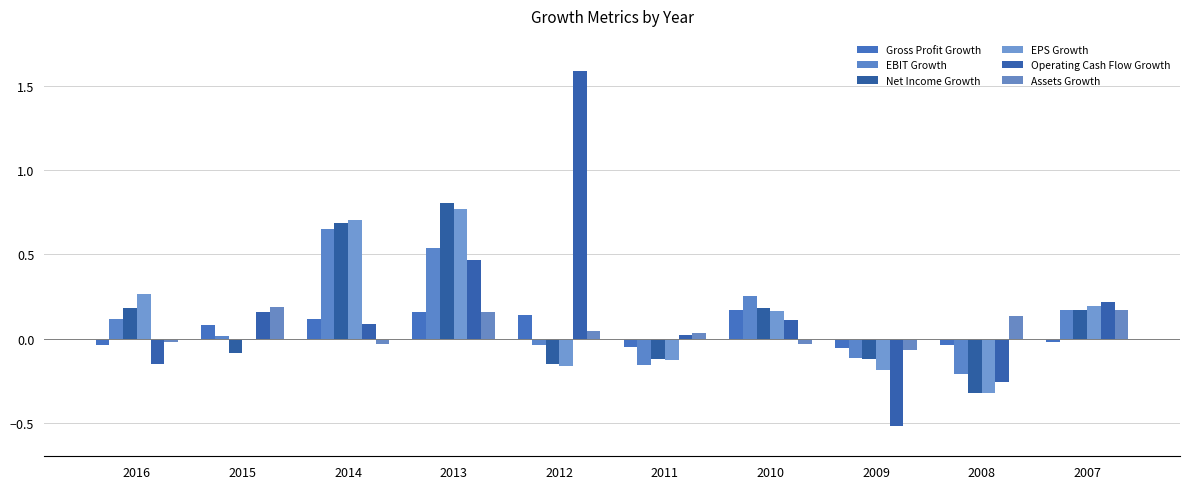

How many data points in EBIT Growth are above 0?

6